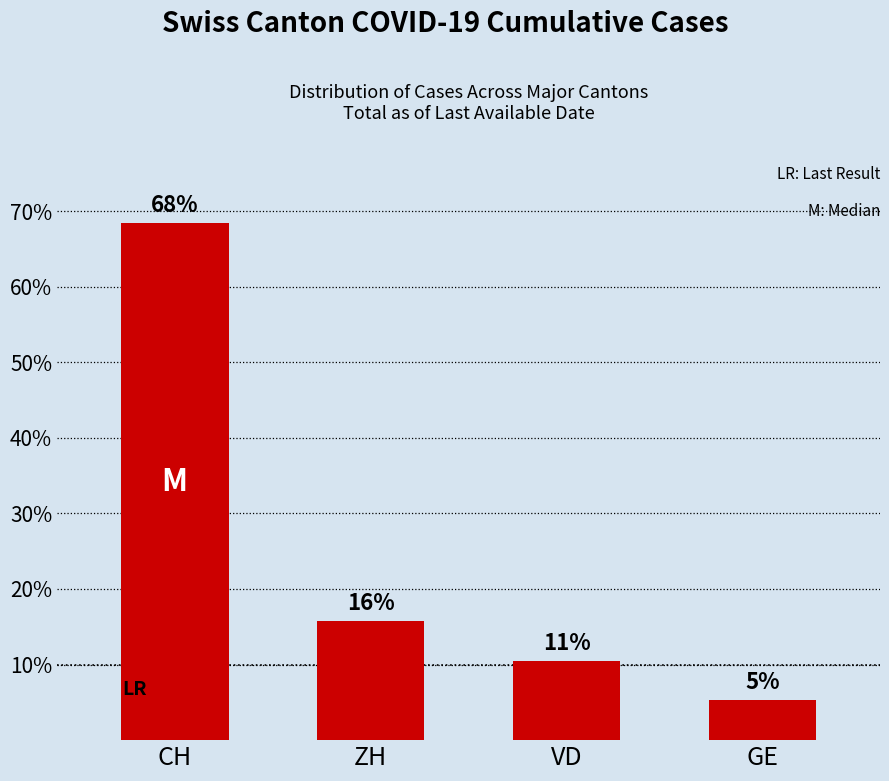

What is the difference between the maximum and second lowest values?

57.9